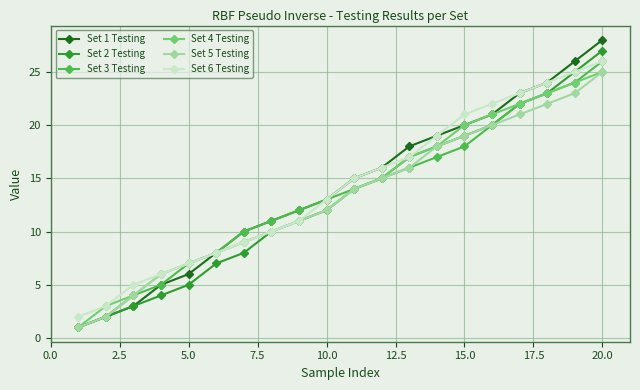

Which series has the largest range (max minus min)?

Set 1 Testing